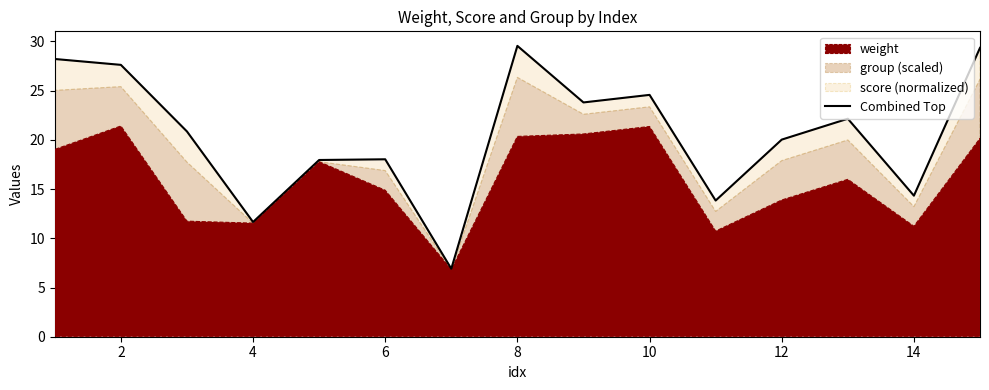

What is the minimum value shown in the chart?

6.9